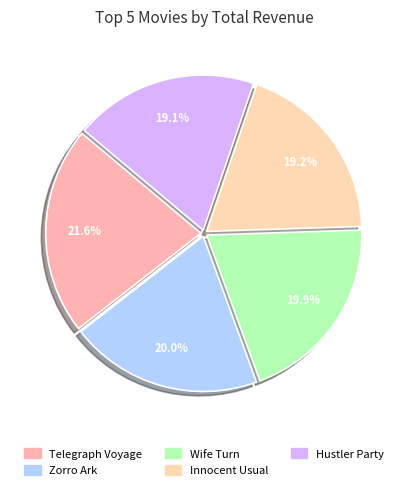

To the nearest percent, what is the average slice percentage?

20%